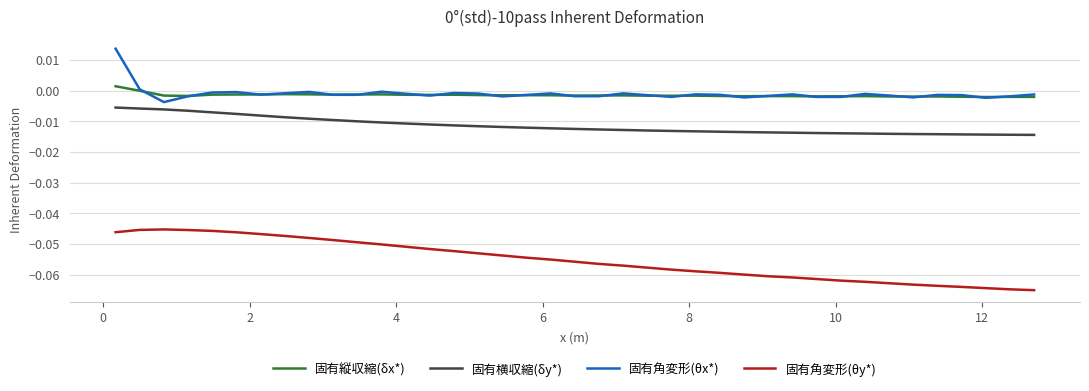

Rank the series by their maximum value, from highest to lowest.

固有角変形(θx*), 固有縦収縮(δx*), 固有横収縮(δy*), 固有角変形(θy*)